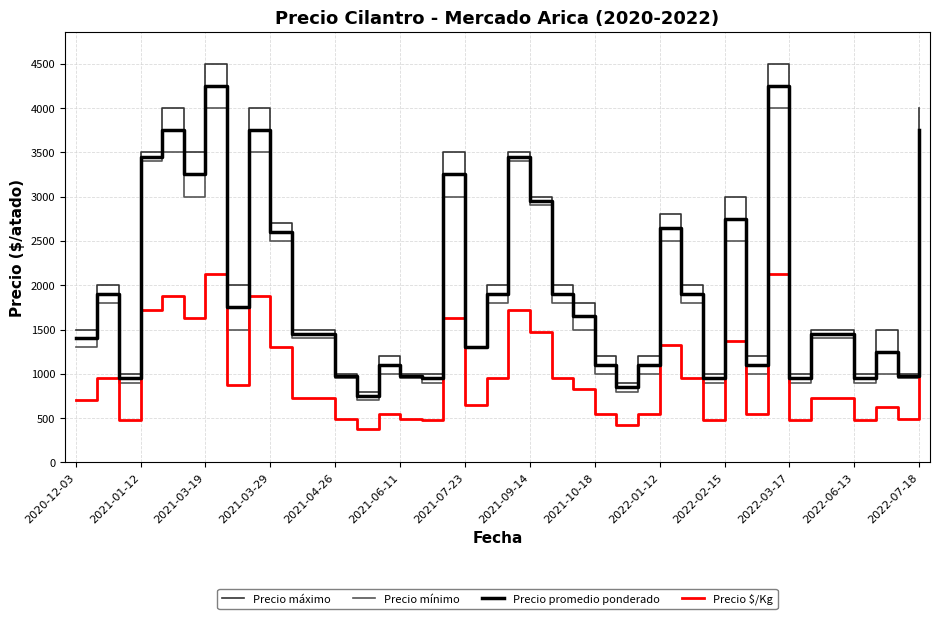

Which series has the largest range (max minus min)?

Precio máximo